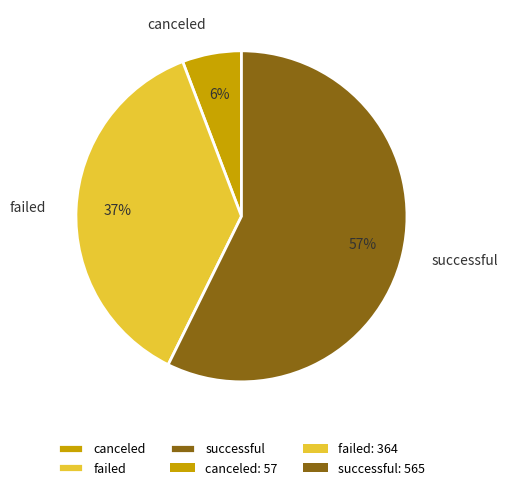

Rank the categories by value from highest to lowest.

successful, failed, canceled